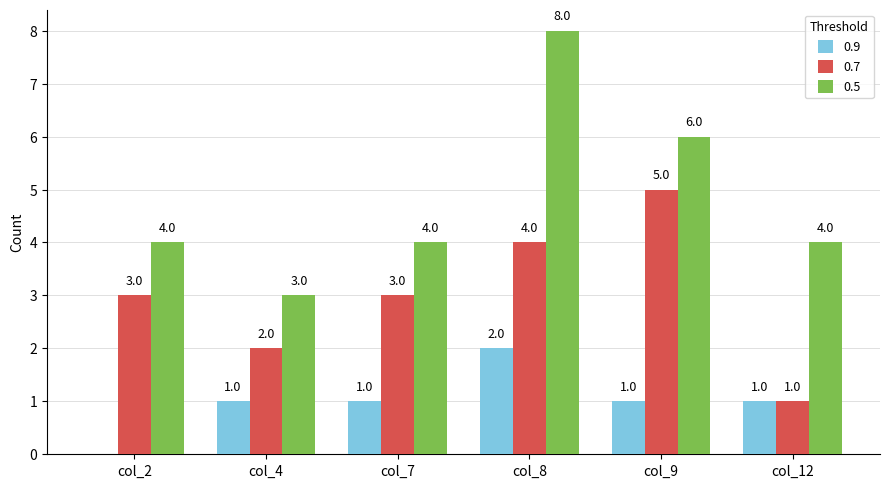

The 0.7 series shows 4 at col_8. True or false?

True